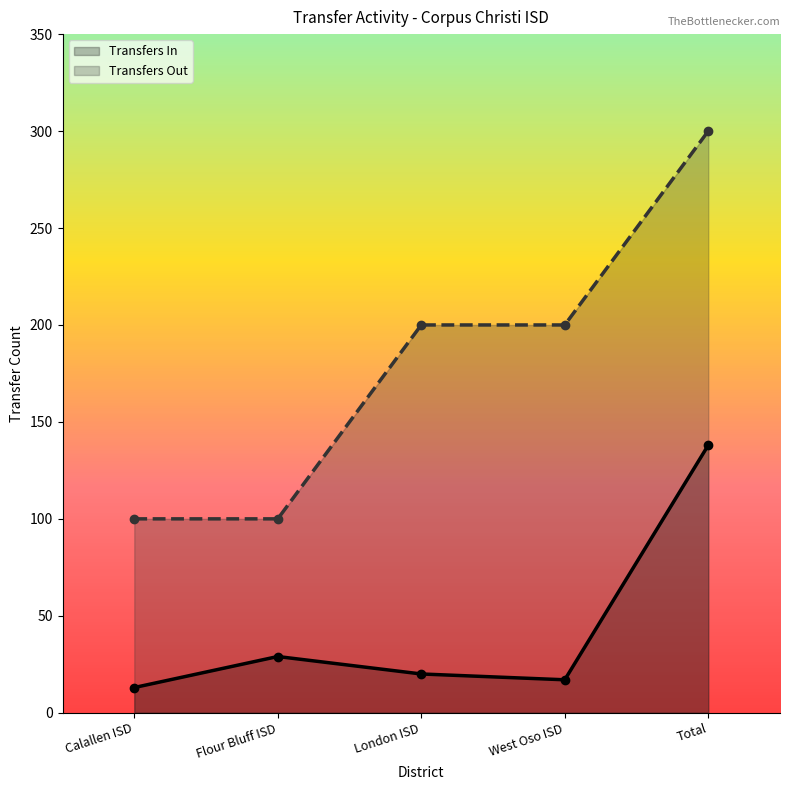

How many data points in Transfers Out are above 200?

1